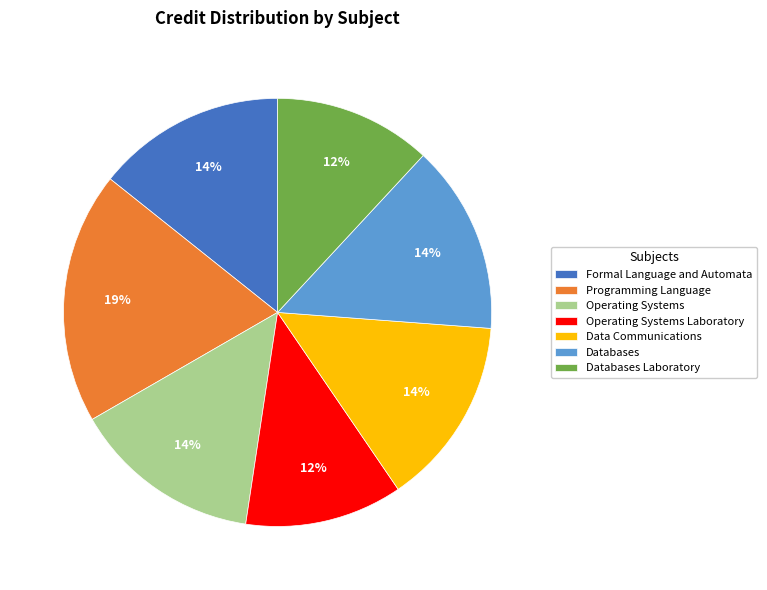

Which category has the biggest portion of the pie?

Programming Language